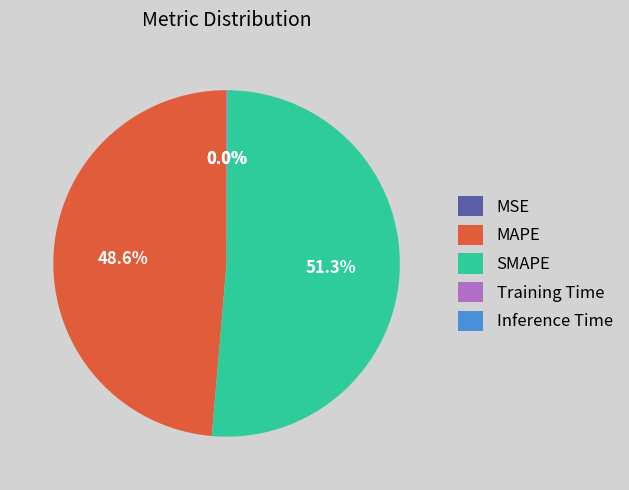

To the nearest percent, what portion does MAPE represent?

49%